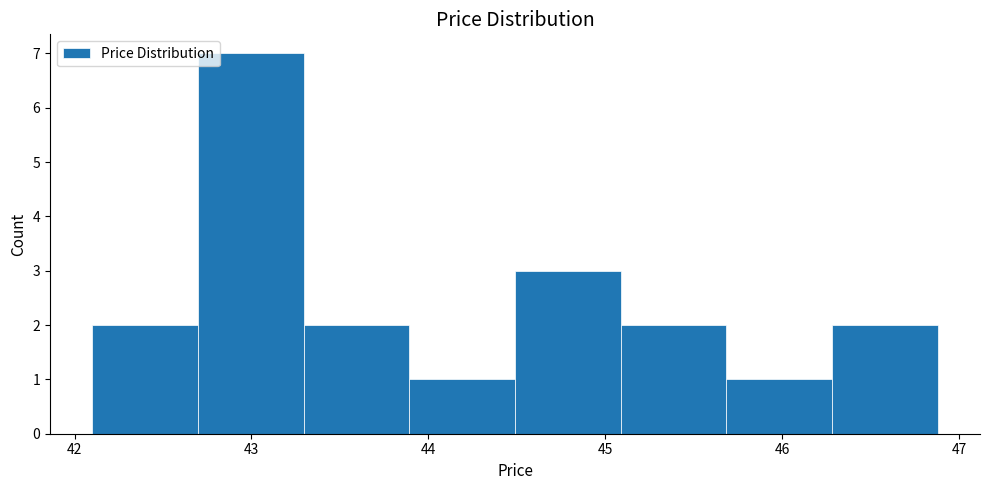

What is the height of the bar covering 45.1 to 45.7 on the x-axis? Neither the bar edges nor the heights are printed on the chart, so give them approximately, as read against the axes.

2